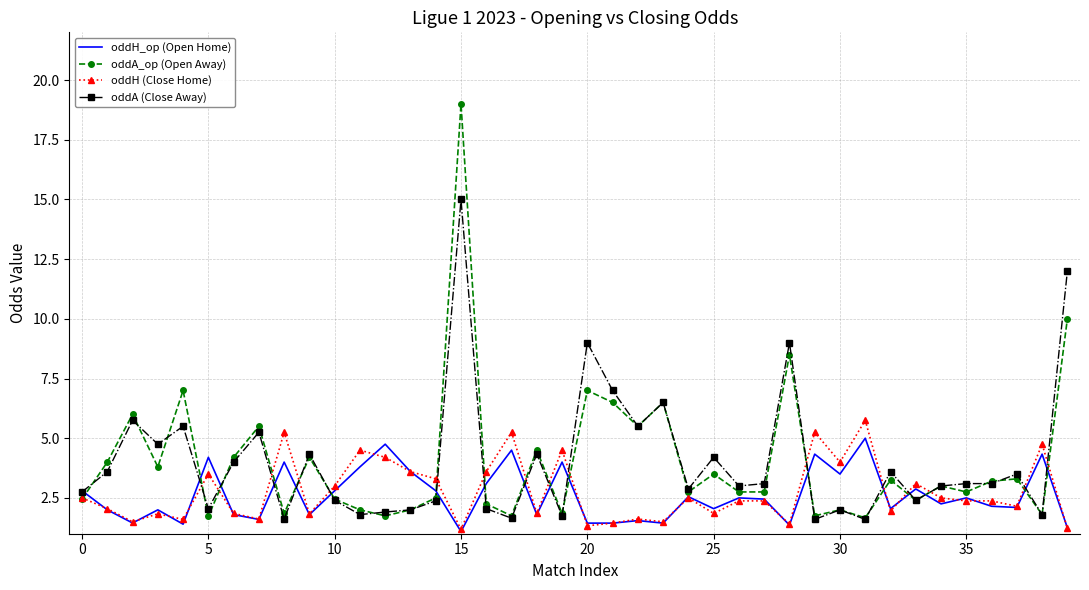

Which series has the widest spread of values?

oddA_op (Open Away)